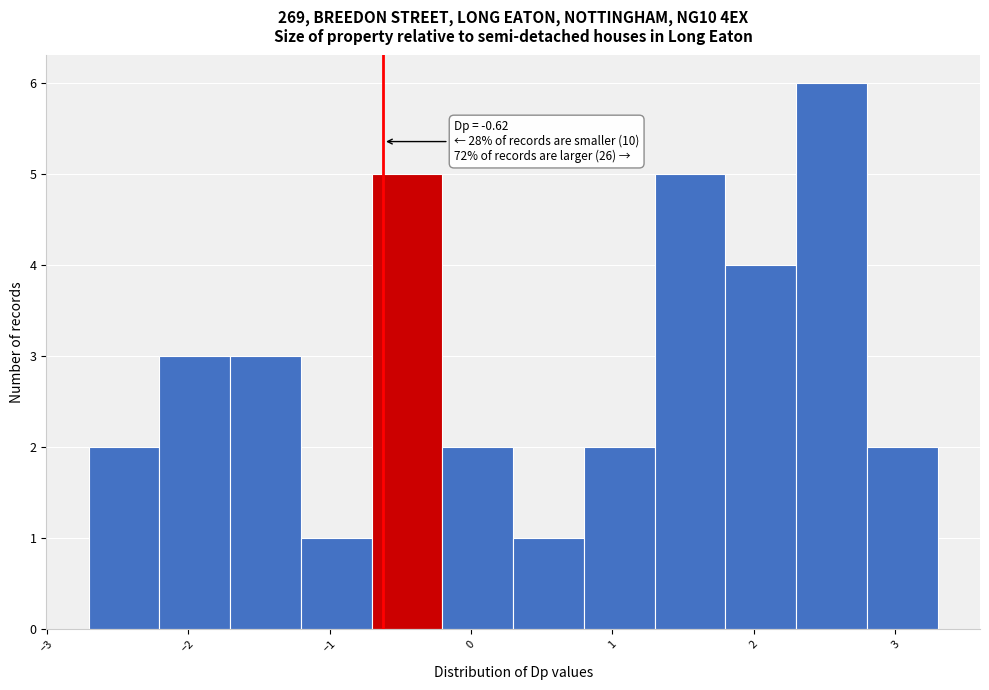

Which range on the x-axis has the tallest bar?

2.3 to 2.8